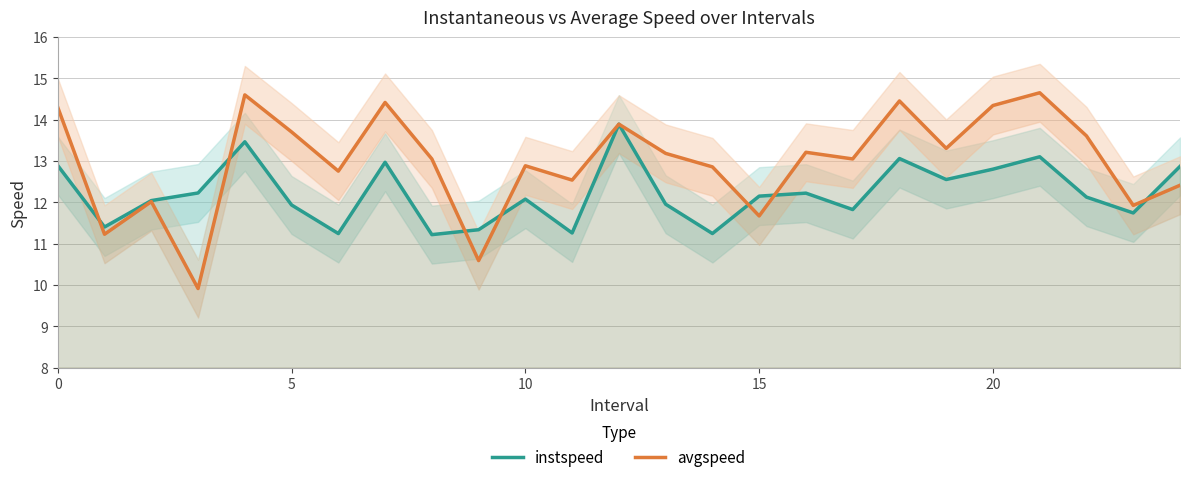

What is the lowest value of the instspeed series?

11.2